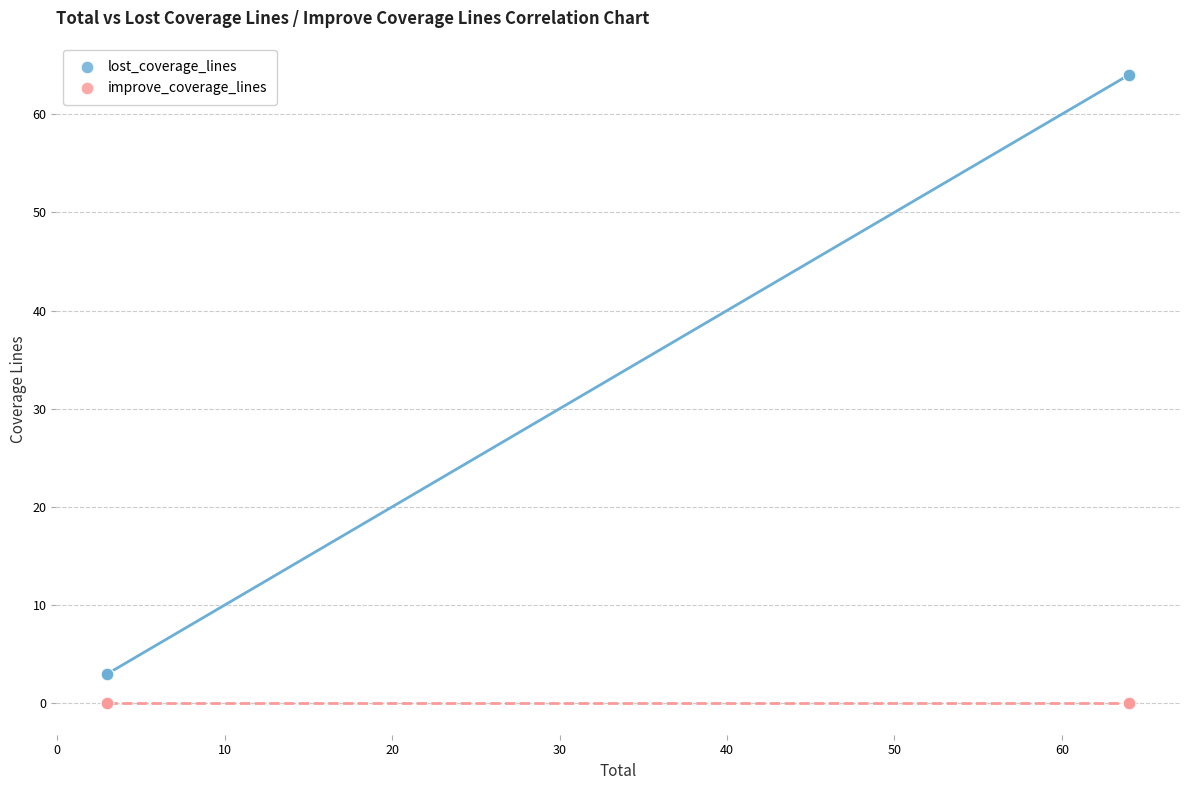

Which series contains the lowest Y value?

improve_coverage_lines